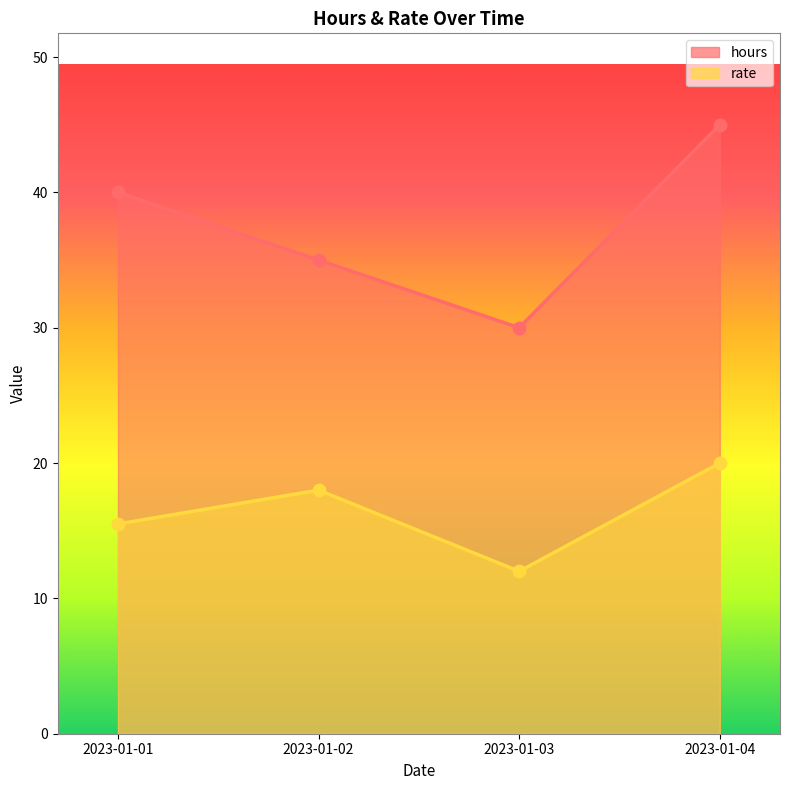

Which series contains the highest Y value?

hours